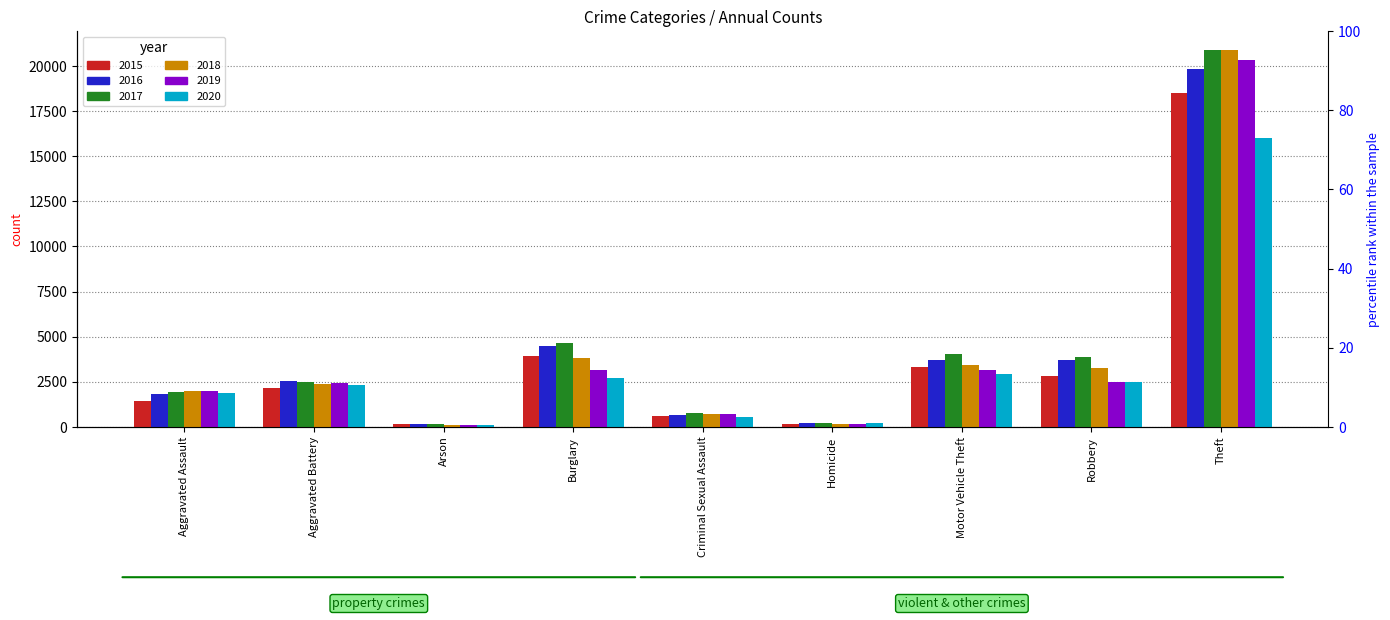

What position from the left is Homicide?

6